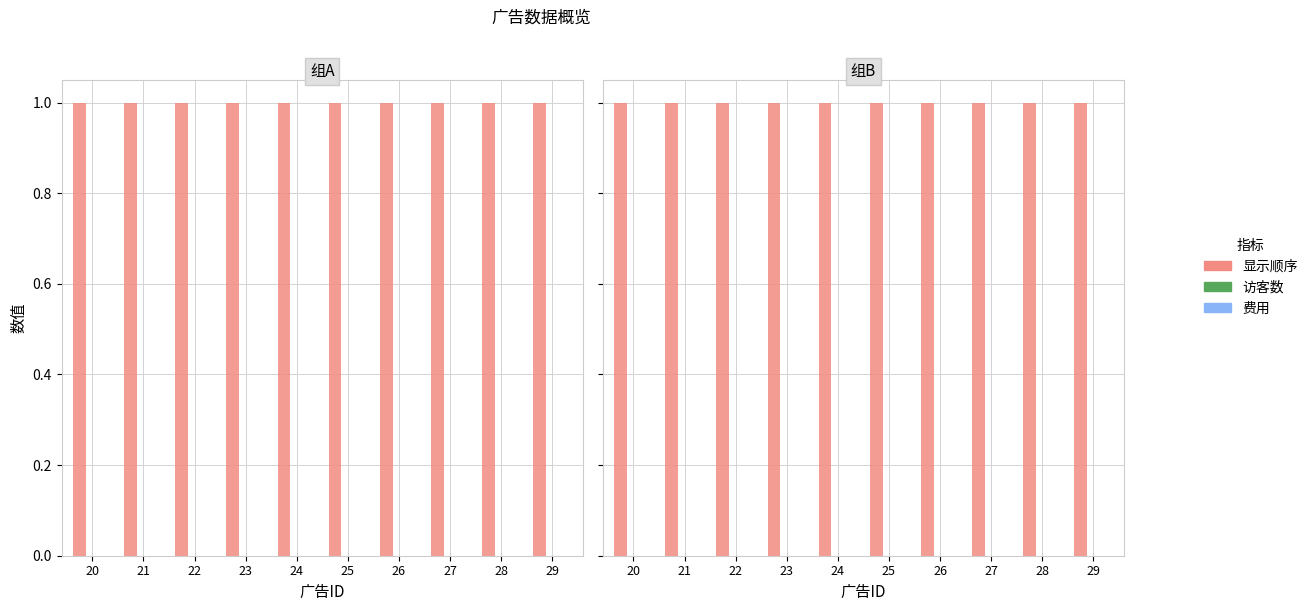

How many bars are there in each group?

3